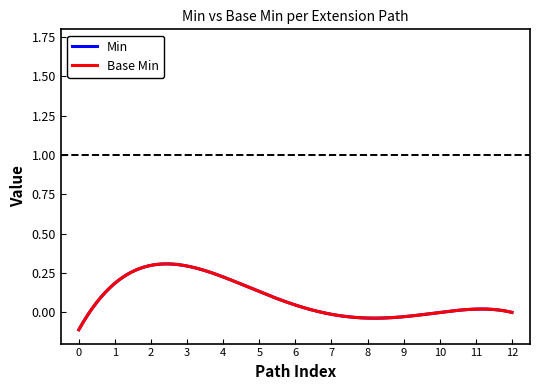

Does the chart display data point markers on the line(s)?

No